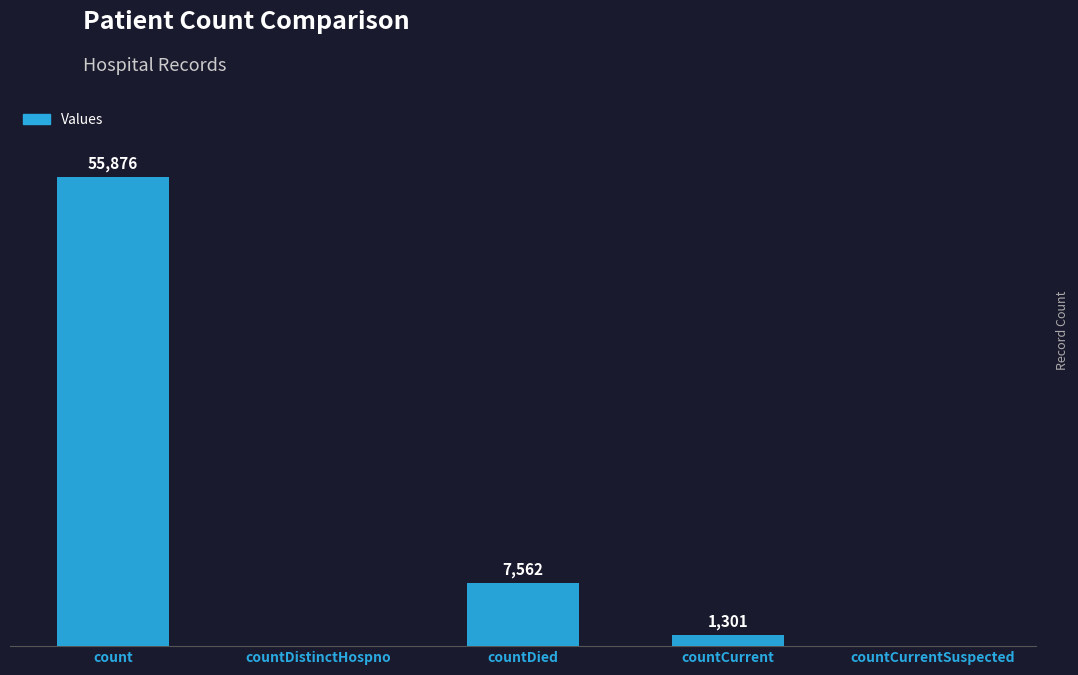

Which label corresponds to the largest value in the chart?

count